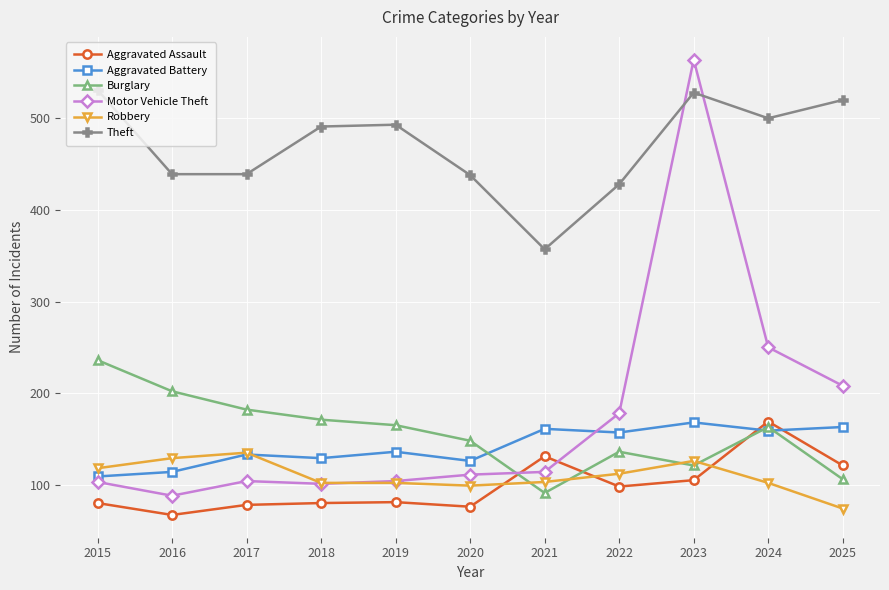

Which series has the widest spread of values?

Motor Vehicle Theft